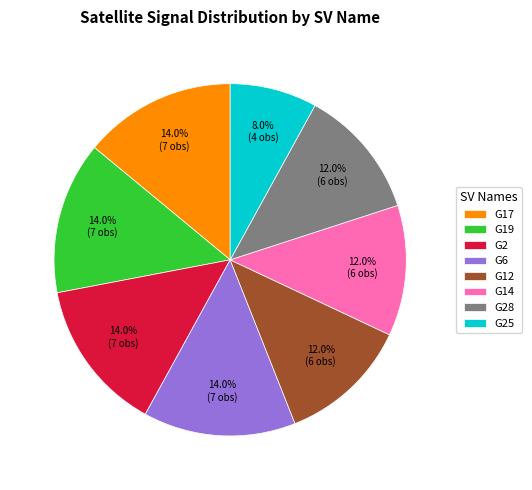

Between G19 and G28, which is larger?

G19